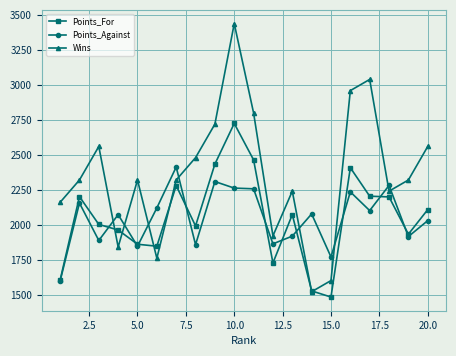

True or false: Points_Against has more than 1 points higher than both neighbors.

True